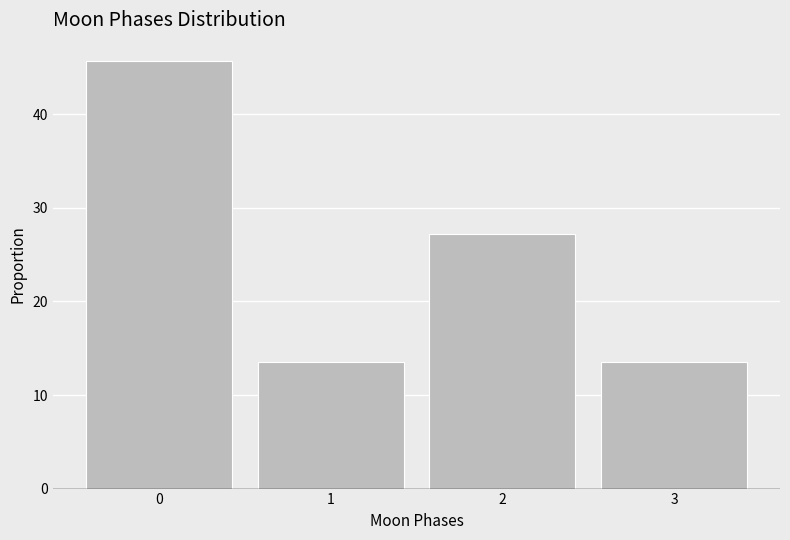

Reading left to right, transcribe this chart: for each bar, give the range it covers on the x-axis and its height. The values are not printed on the chart, so give them approximately, as read against the axis.

-0.5 to 0.5: 46
0.5 to 1.5: 14
1.5 to 2.5: 27
2.5 to 3.5: 14